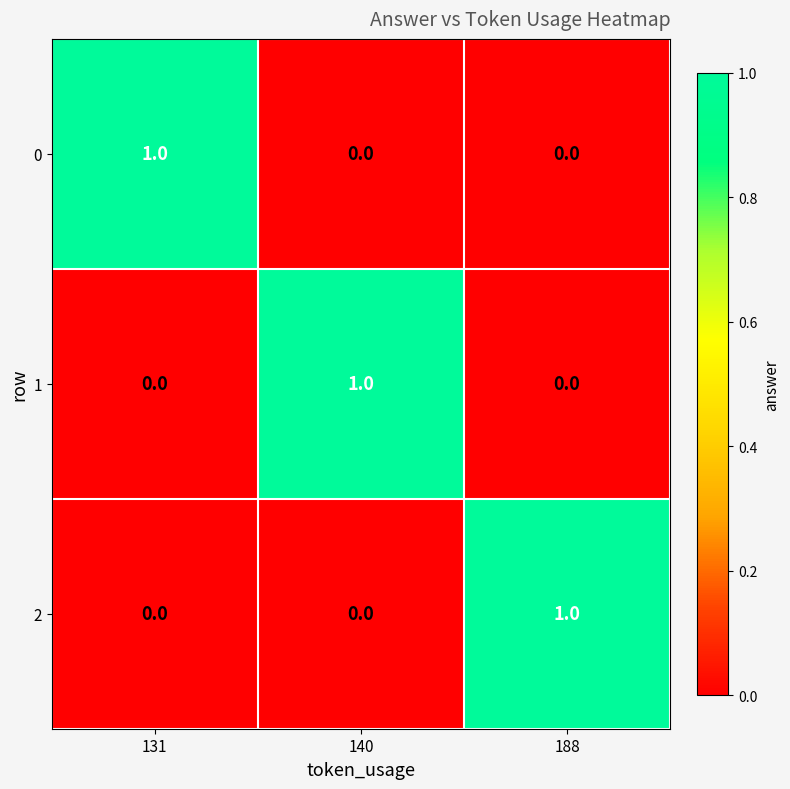

How many 1 values are between 0 and 1?

3